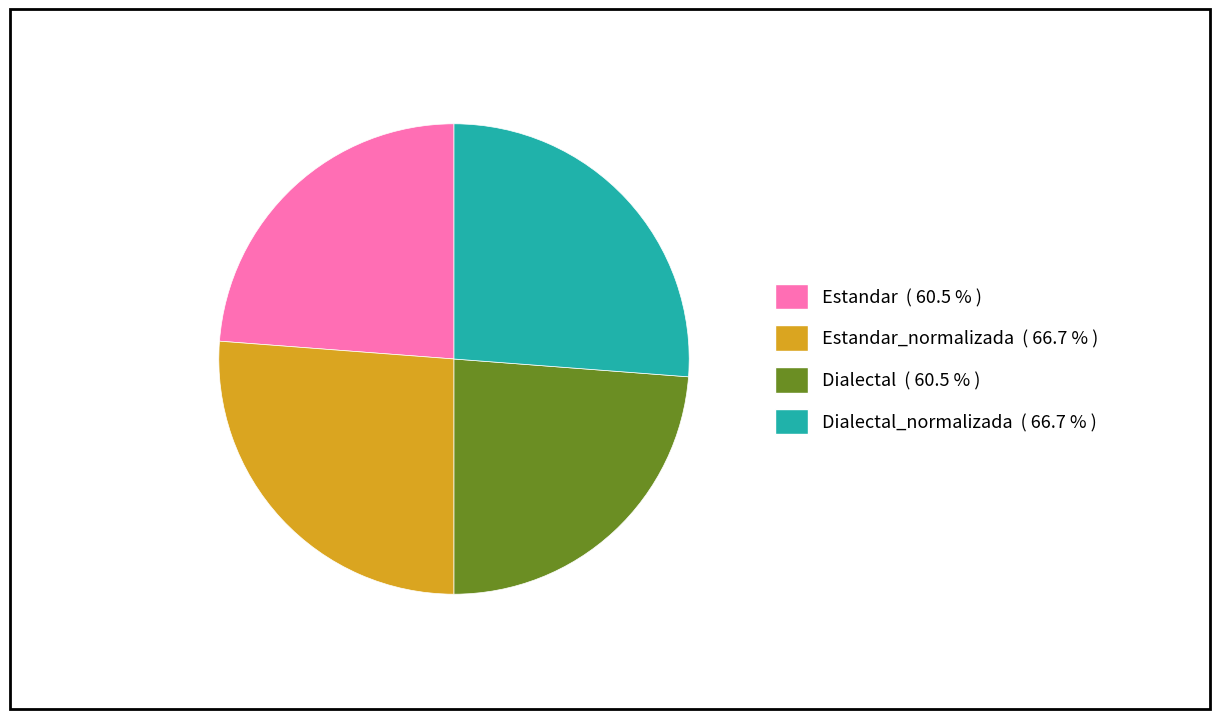

Is Estandar ( 60.5 % ) the majority of the pie?

No